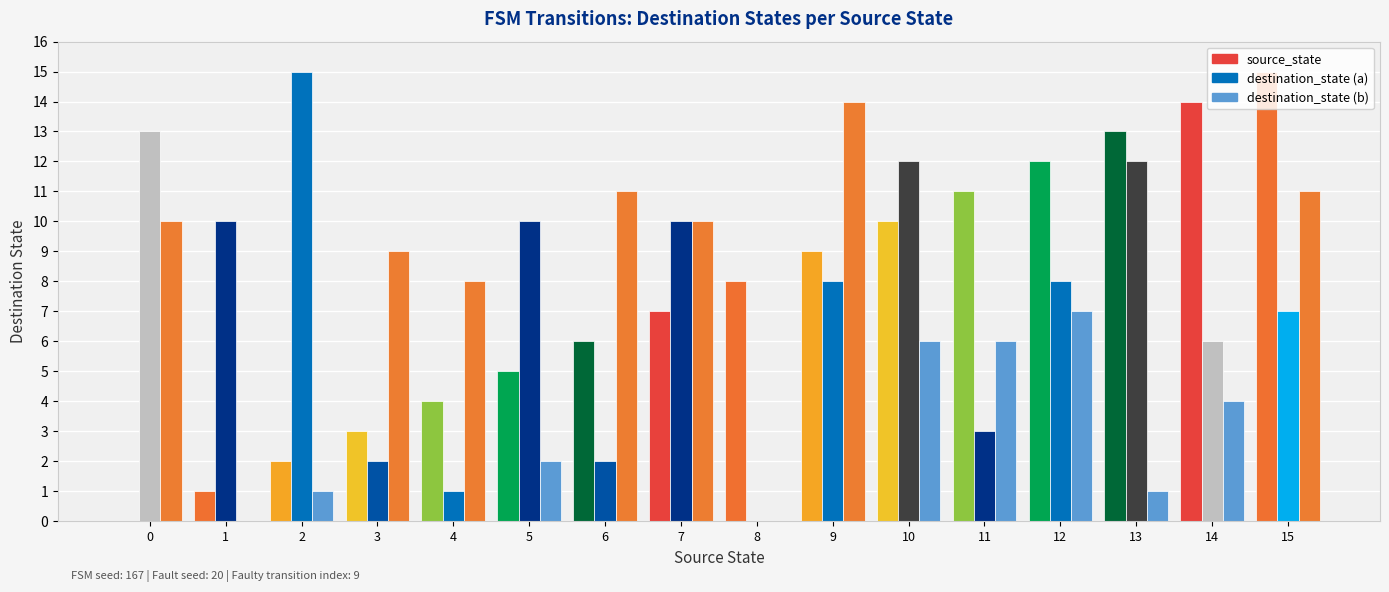

Where is source_state nearest to the value 7?

7